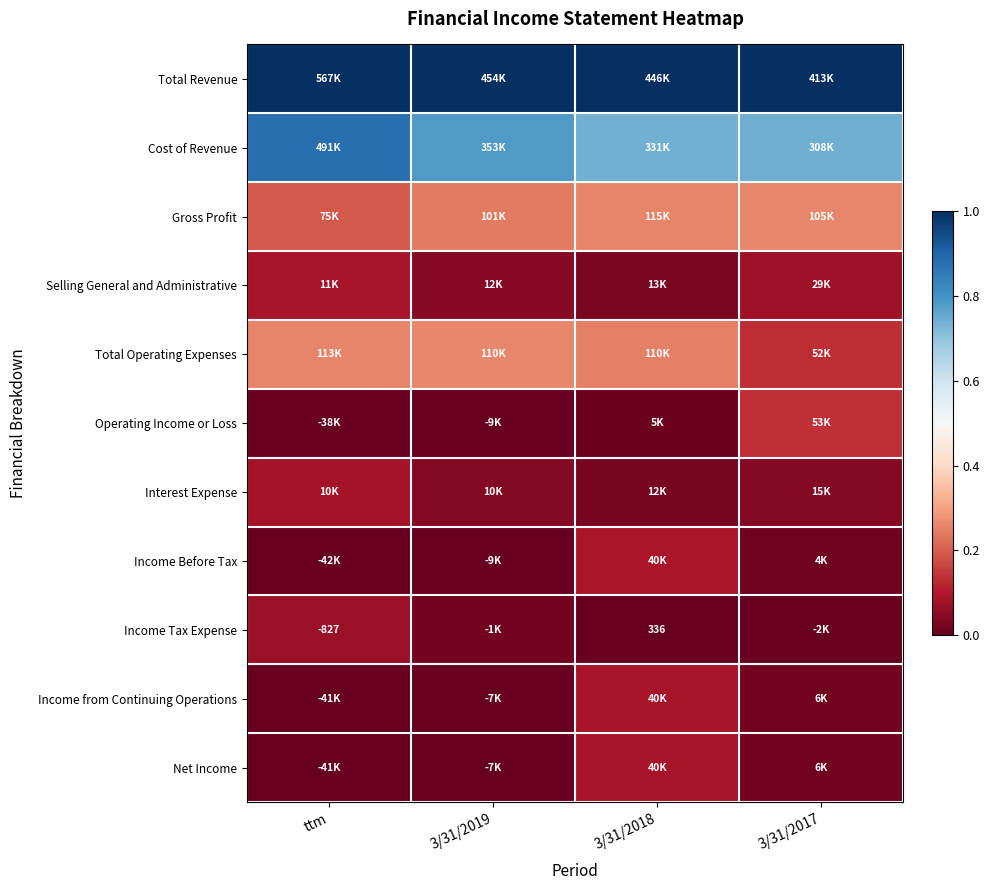

Between ttm and 3/31/2018, which series saw the biggest shift?

Cost of Revenue